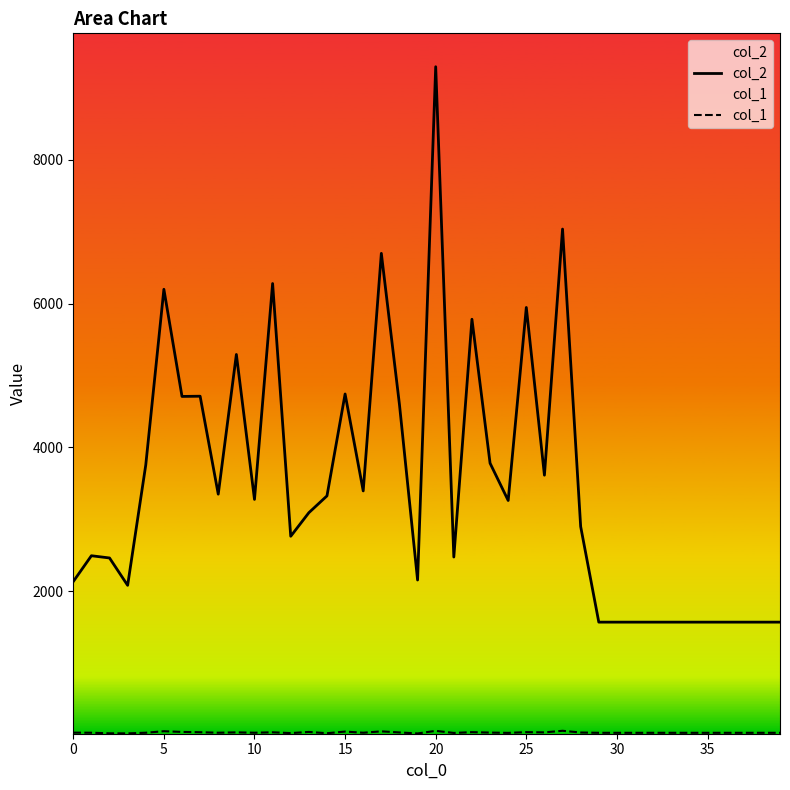

What is the average value of the col_1 series?

32